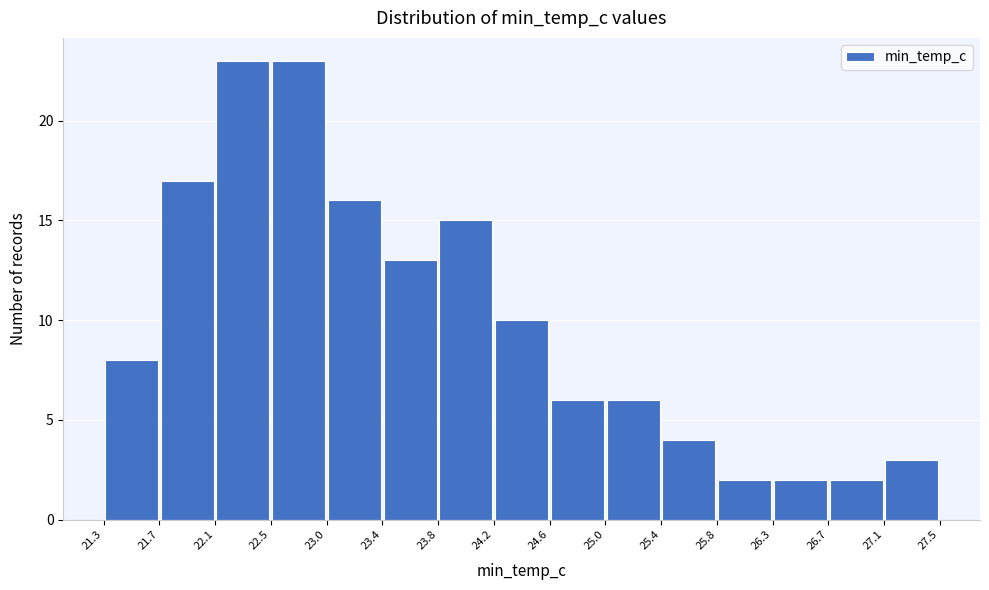

Reading left to right, transcribe this chart: for each bar, give the range it covers on the x-axis and its height. The values are not printed on the chart, so give them approximately, as read against the axis.

21.3 to 21.7: 8
21.7 to 22.1: 17
22.1 to 22.5: 23
22.5 to 23.0: 23
23.0 to 23.4: 16
23.4 to 23.8: 13
23.8 to 24.2: 15
24.2 to 24.6: 10
24.6 to 25.0: 6
25.0 to 25.4: 6
25.4 to 25.8: 4
25.8 to 26.3: 2
26.3 to 26.7: 2
26.7 to 27.1: 2
27.1 to 27.5: 3